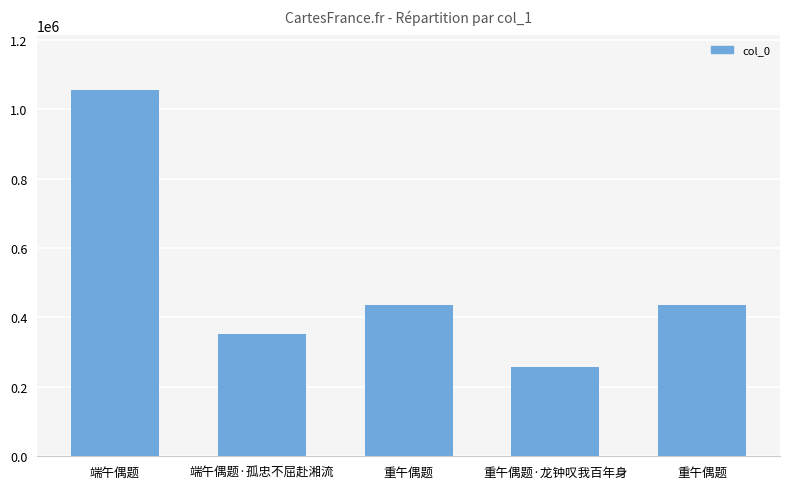

What is the difference between the maximum and minimum values?

797930